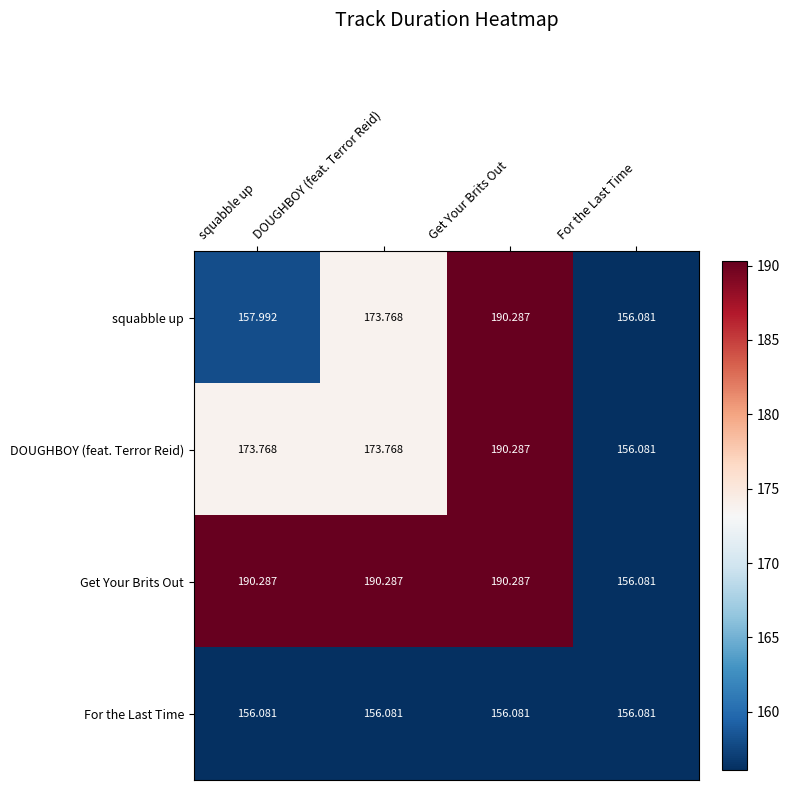

At which label does squabble up first exceed 173?

DOUGHBOY (feat. Terror Reid)